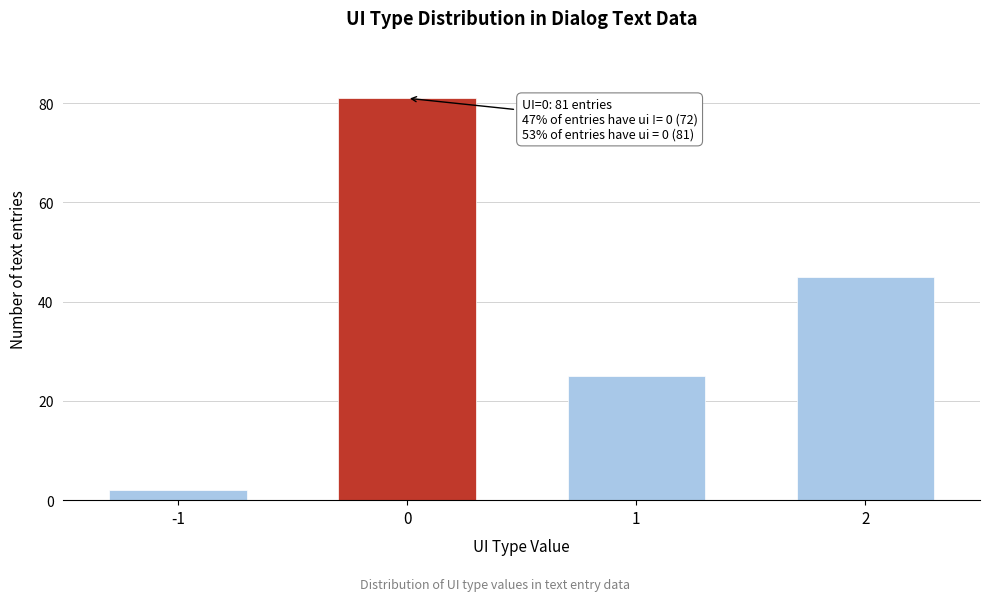

Reading left to right, list all the values displayed in this chart.

2	81	25	45